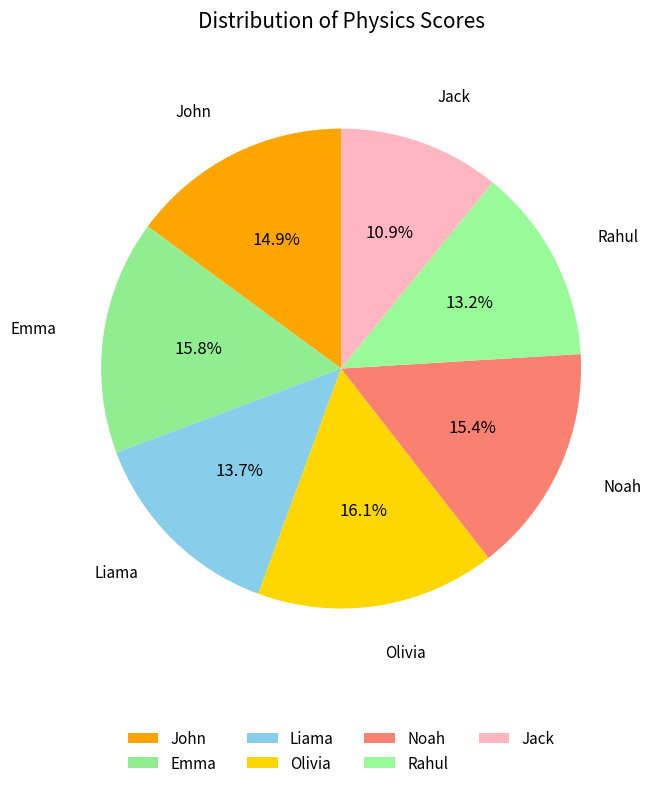

How many segments does this pie chart have?

7